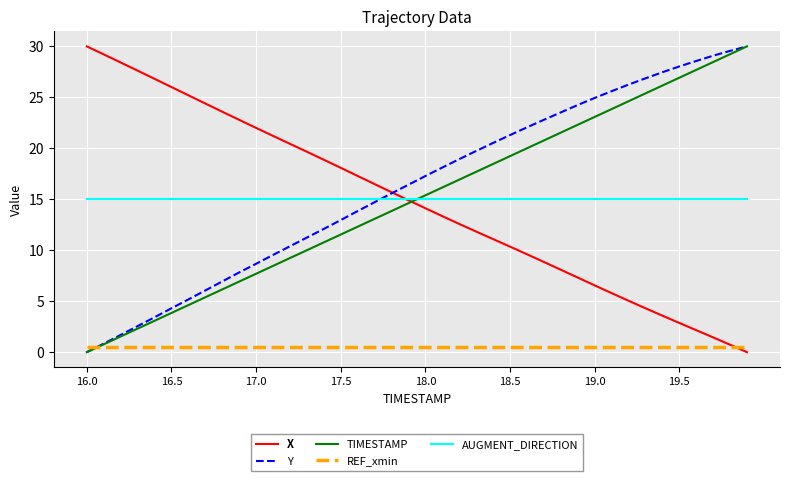

Count the number of data series in this chart.

5